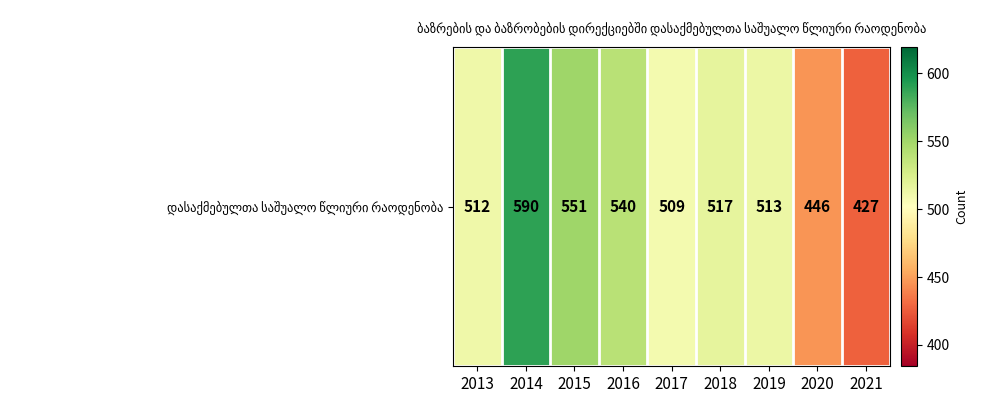

List the labels in order of value, largest first.

2014, 2015, 2016, 2018, 2019, 2013, 2017, 2020, 2021